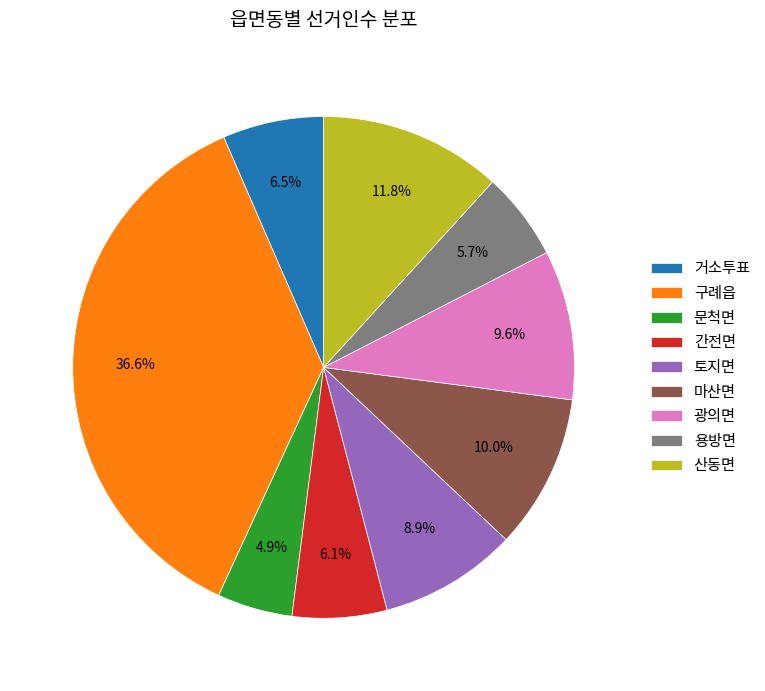

What percentage is the 문척면 slice, to the nearest percent?

5%